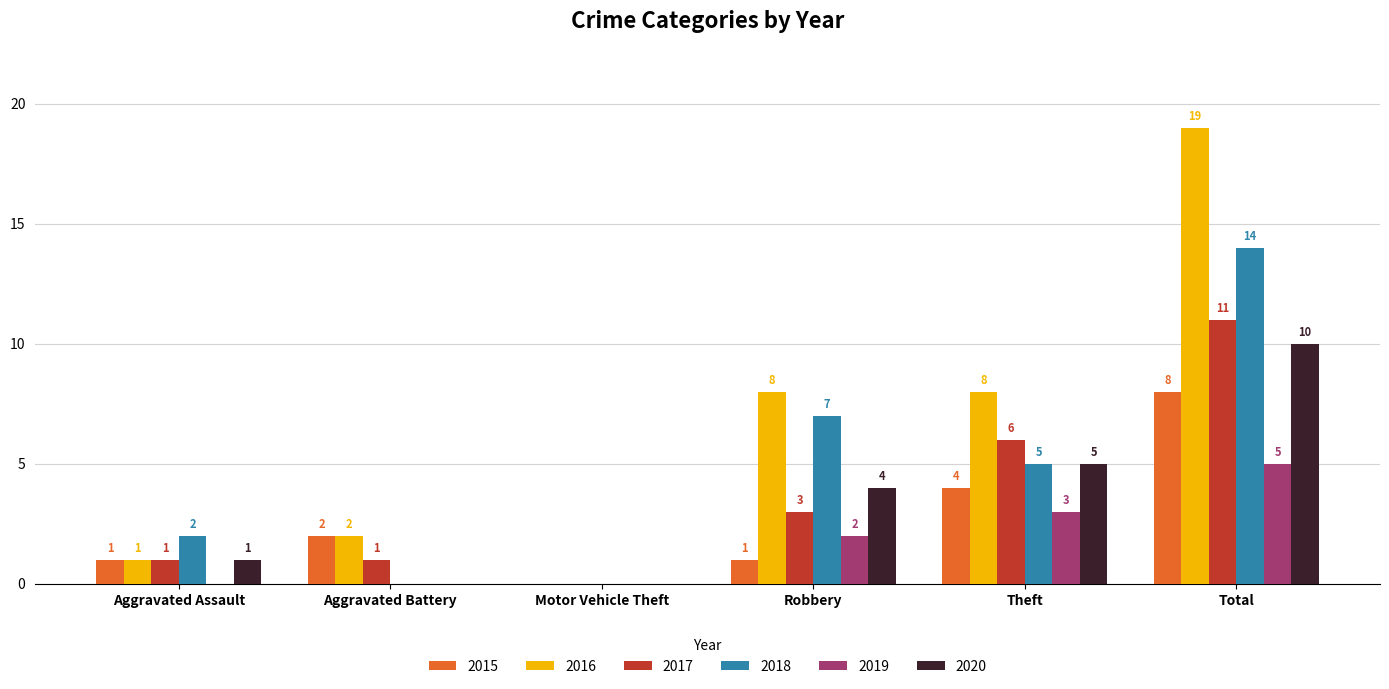

What is the total value across all series at Robbery?

25